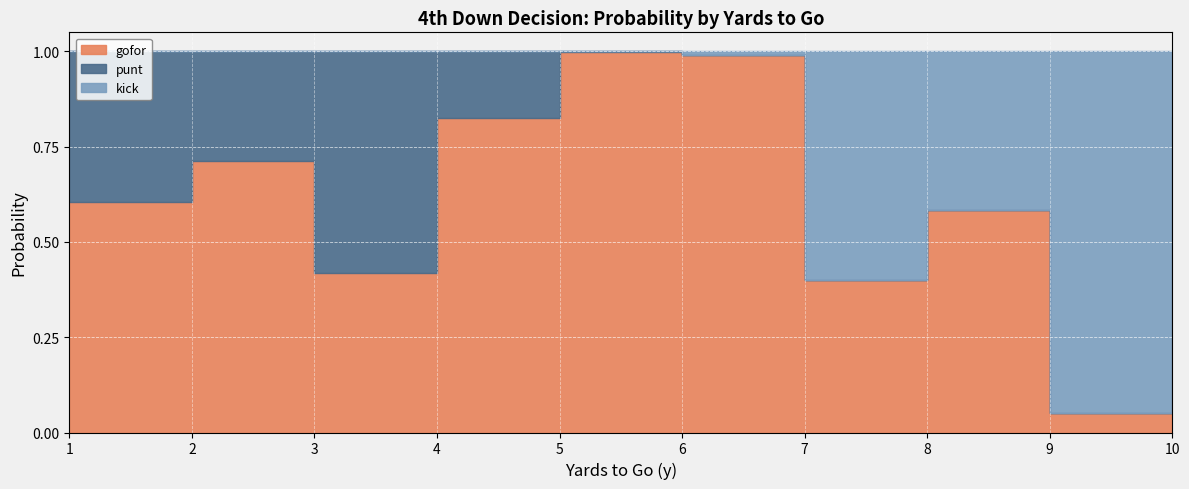

Which series changed the most between 6 and 10?

gofor